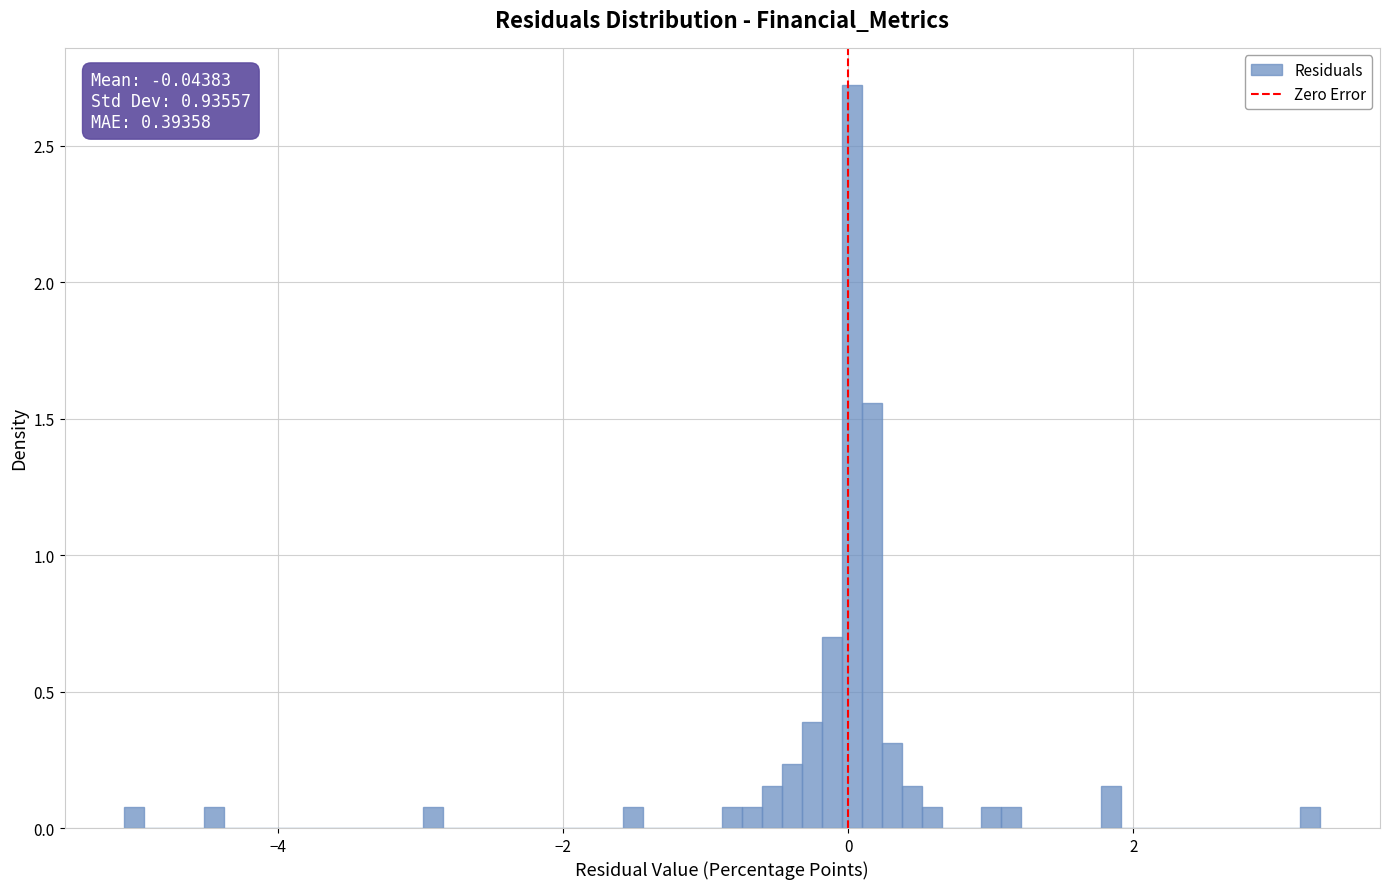

Read against the x-axis, roughly where is the centre of the tallest bar?

0.0